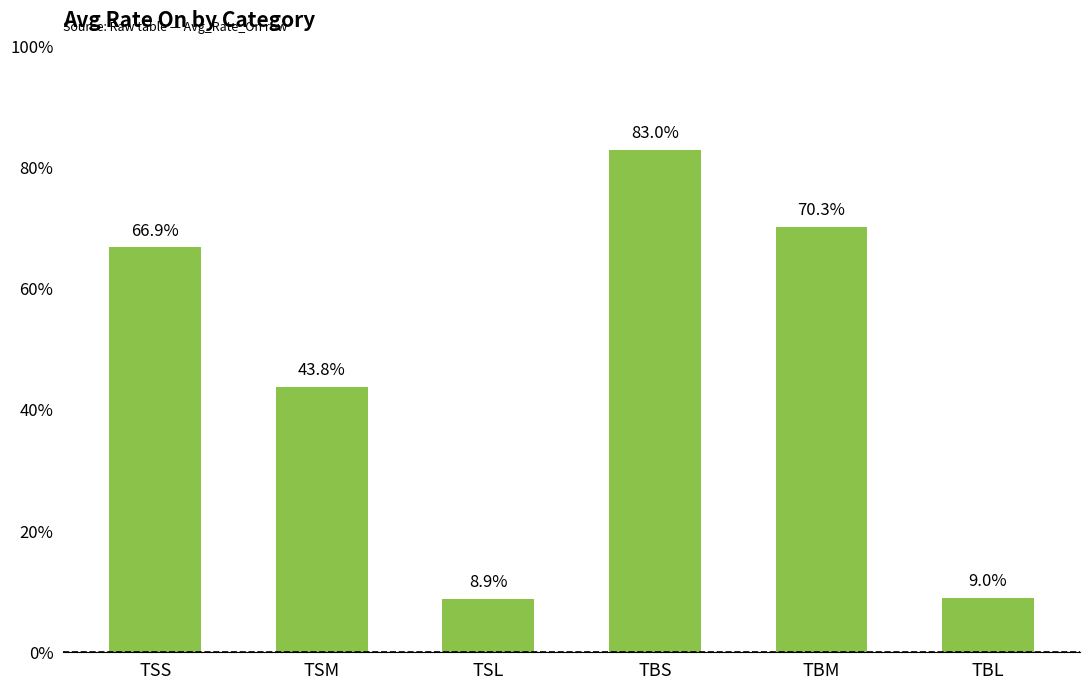

The chart shows a value of 8.9 at TSL. True or false?

True